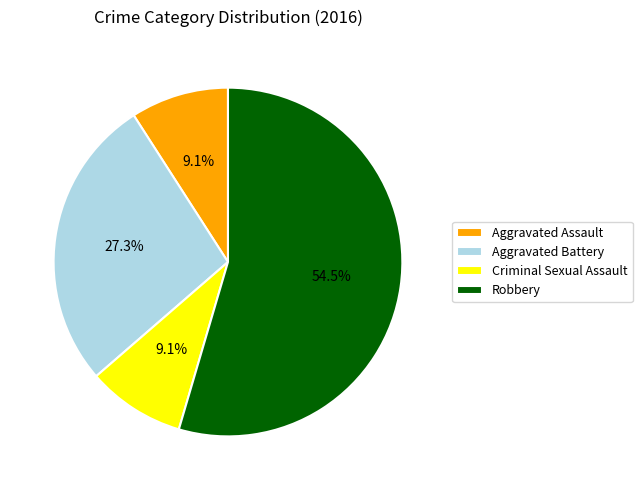

What percentage is NOT represented by Robbery?

45.5%